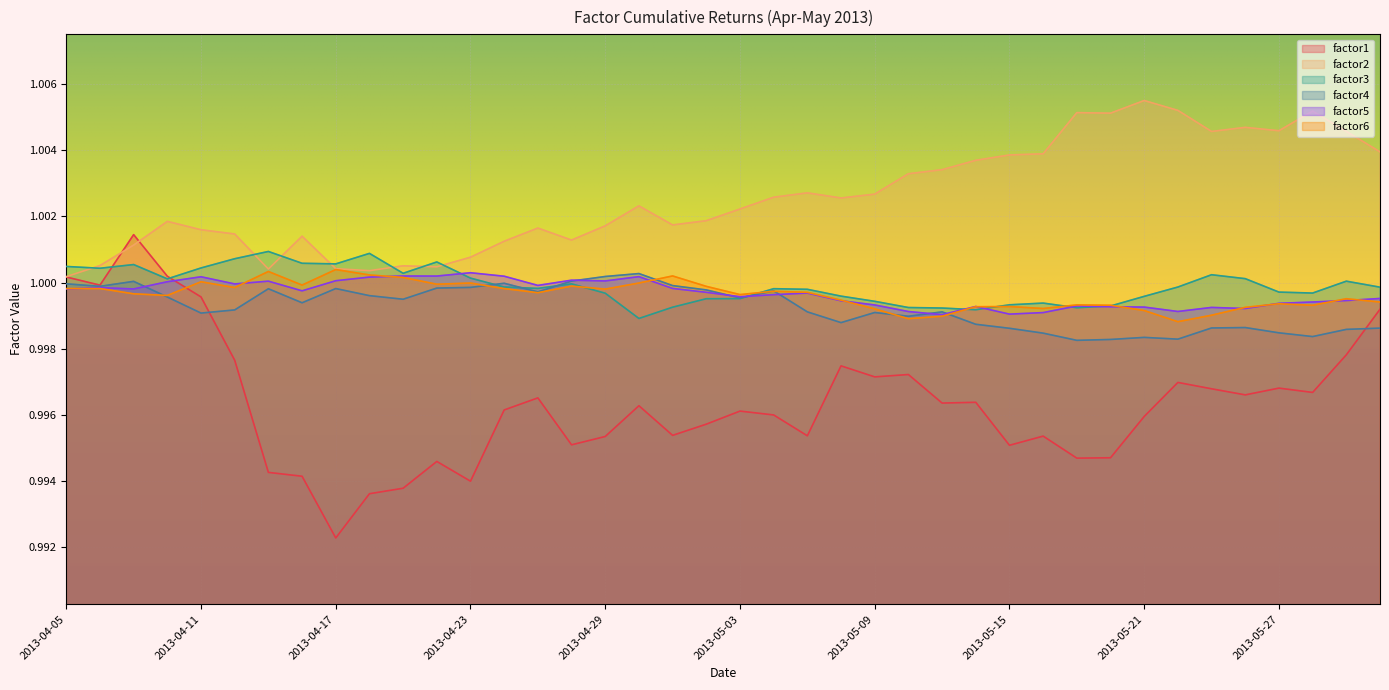

True or false: factor6 and factor3 cross at least once.

True